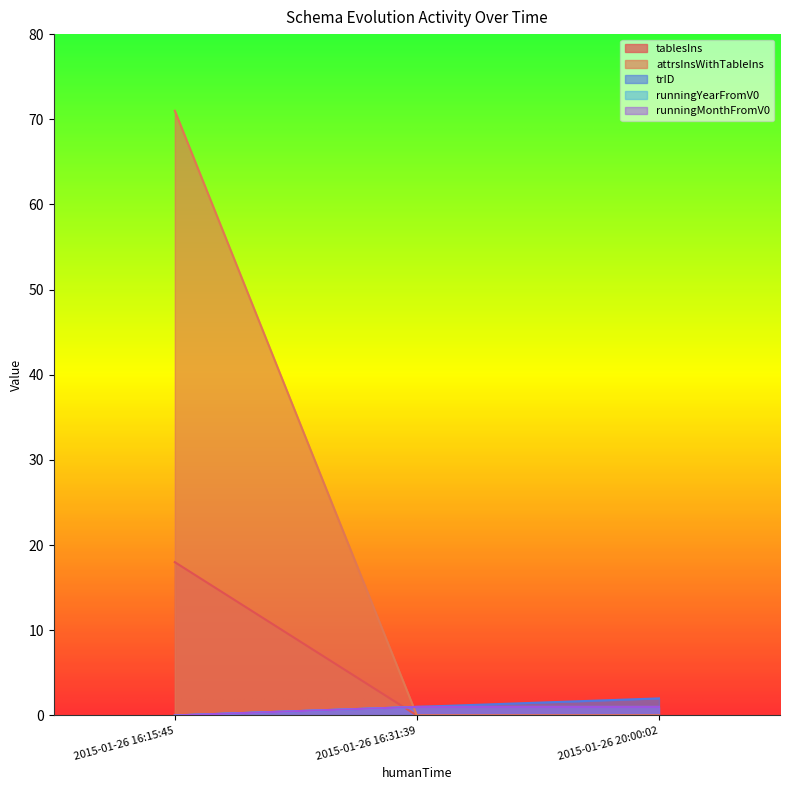

What are all the series names shown in the legend?

tablesIns, attrsInsWithTableIns, trID, runningYearFromV0, runningMonthFromV0